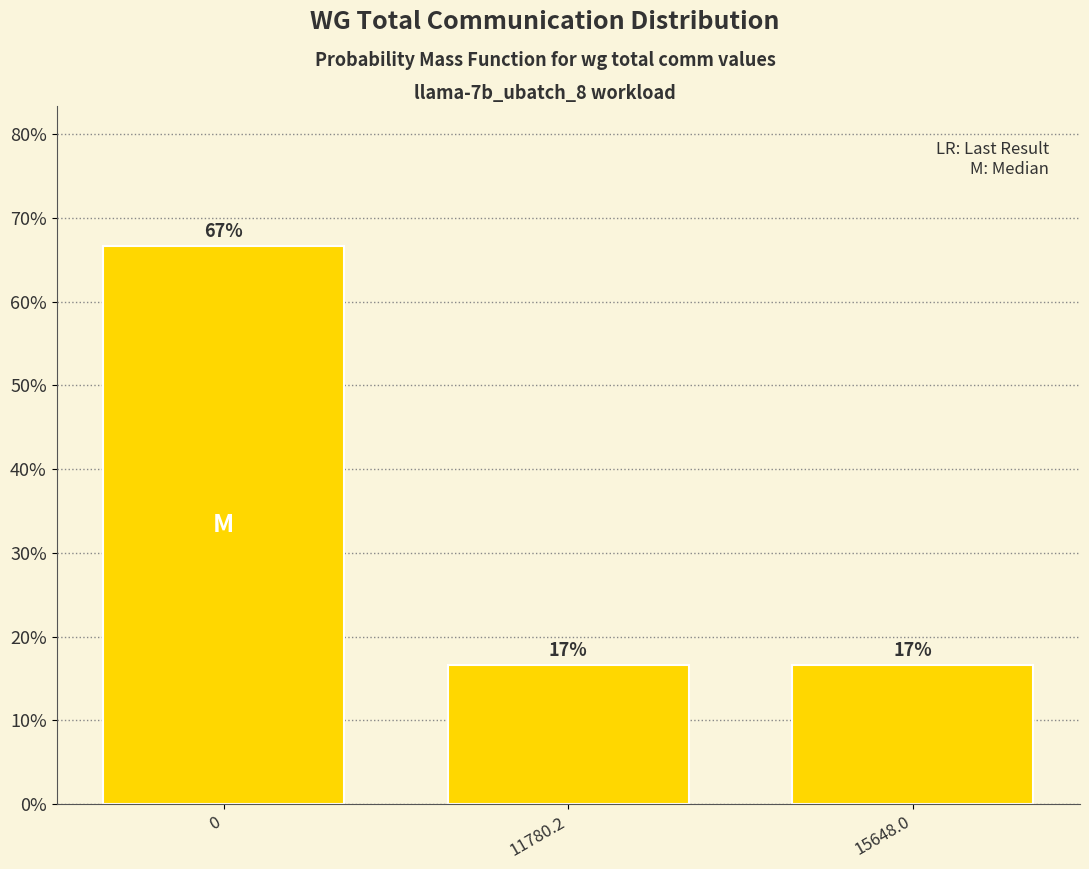

Are the bars horizontal?

No